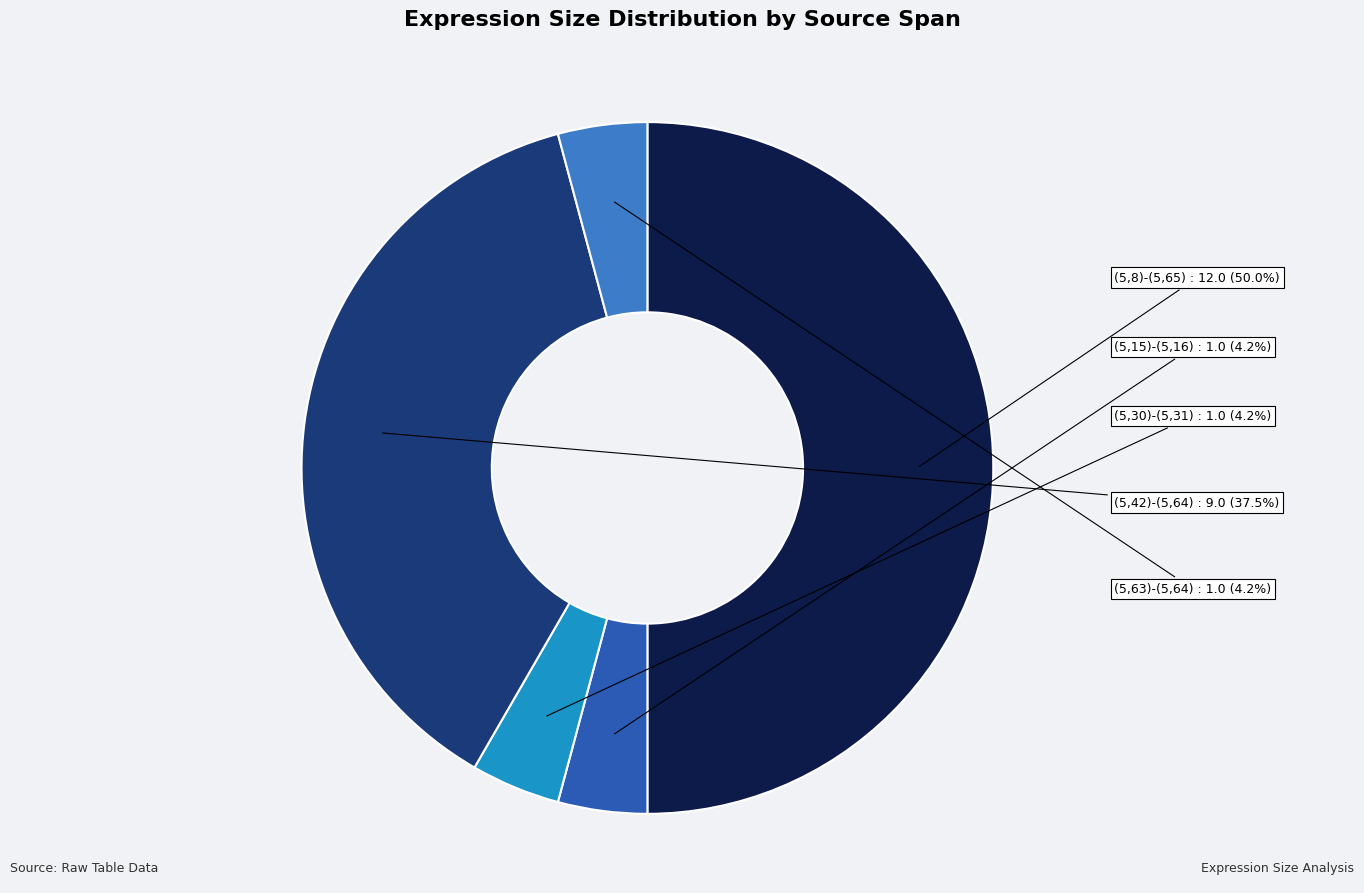

To the nearest percent, what is the difference between the (5,63)-(5,64) and (5,8)-(5,65) slice percentages?

46%